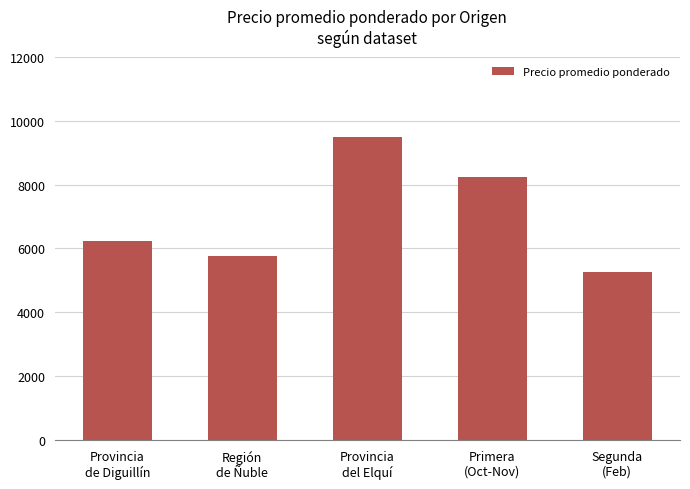

What is the label of the 3rd bar from the right?

Provincia
del Elquí